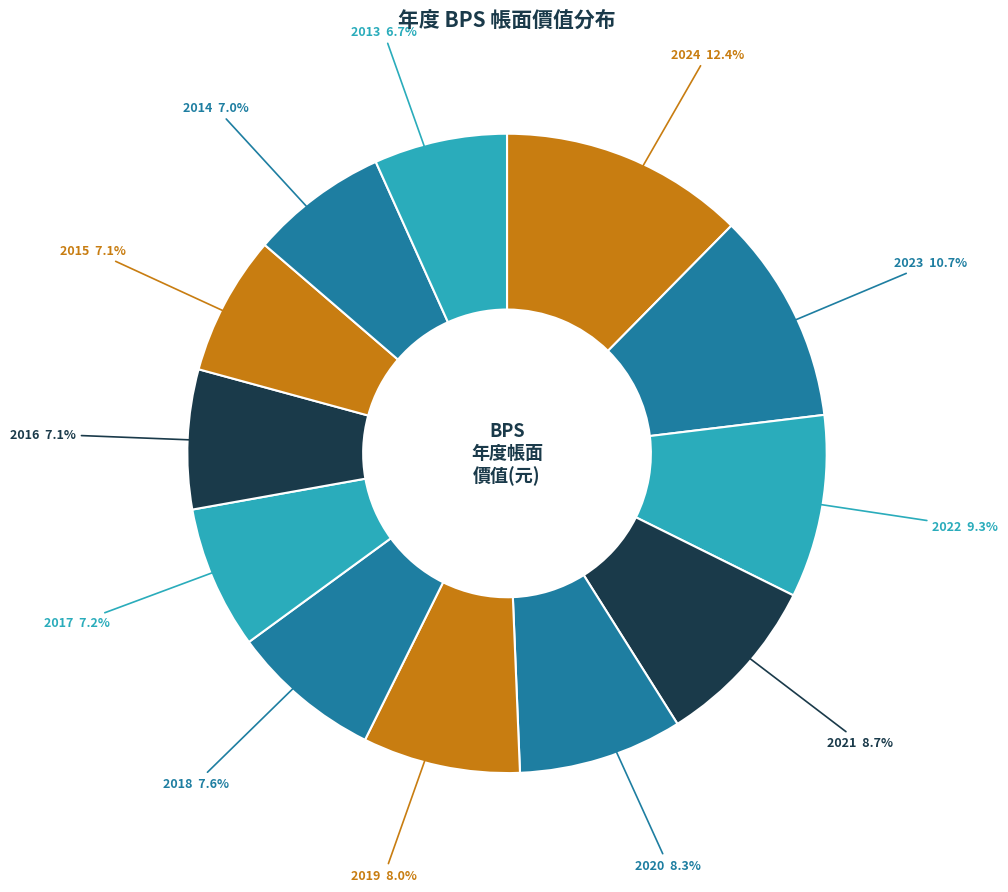

How many segments does this pie chart have?

12